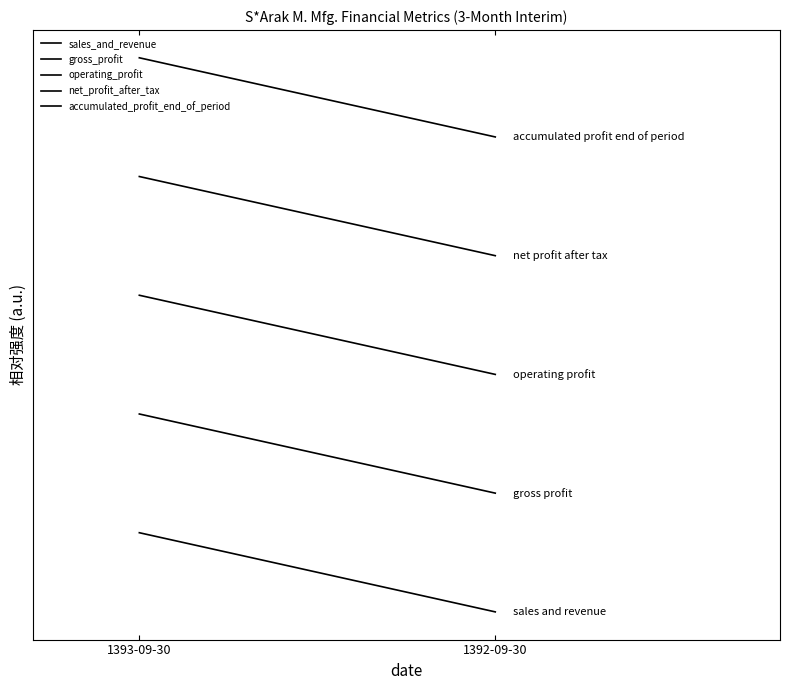

What is the label of the 1st point from the left?

1393-09-30